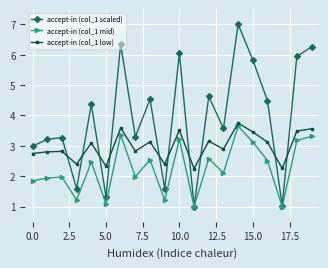

What is the value of the accept-in (col_1 mid) point at the 8th from the left?

2.0